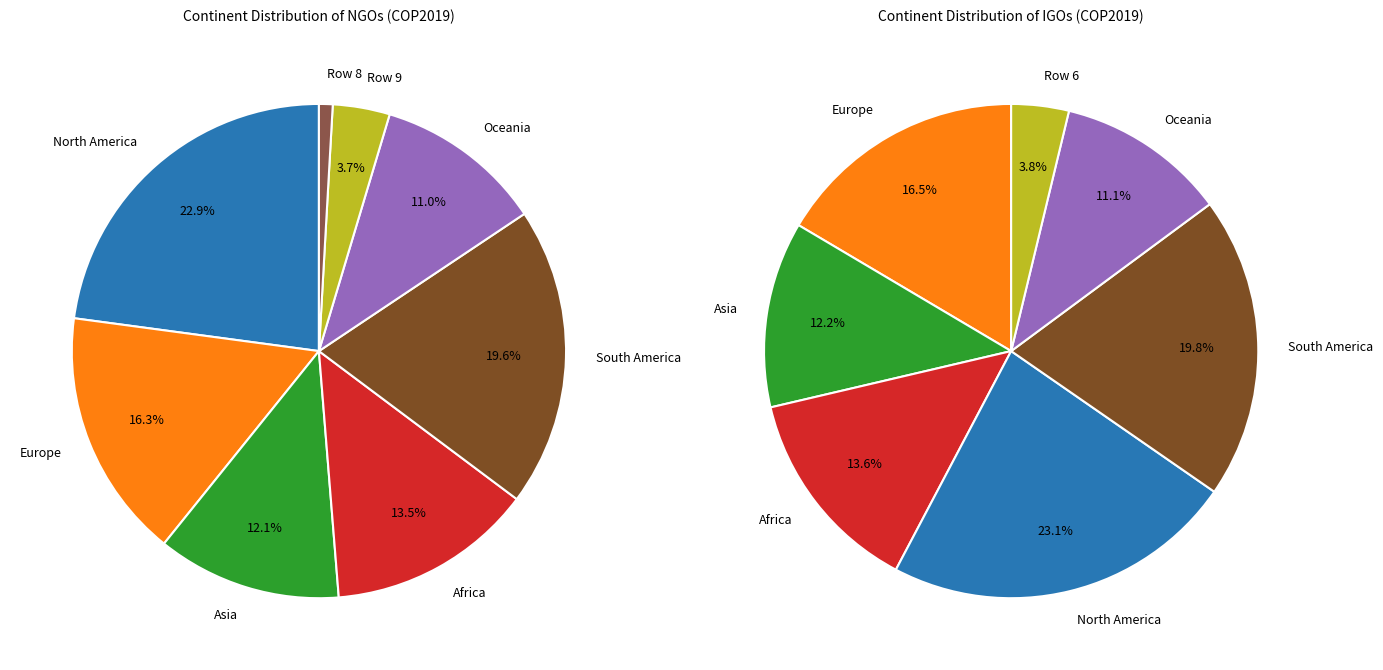

Is it true that Row 5 is 1% of the pie?

False